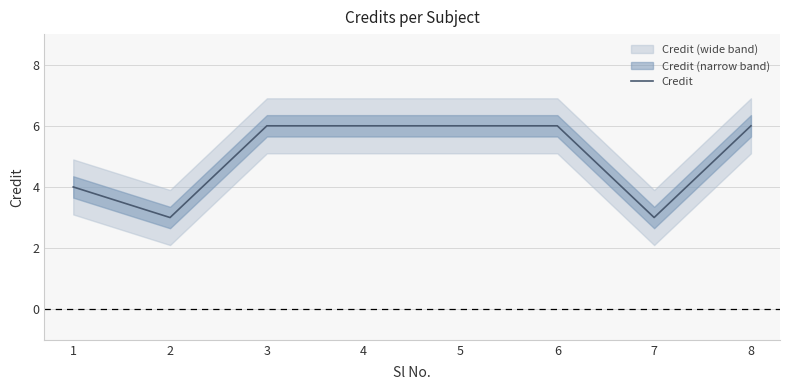

At which category does the data reach its first local valley?

2